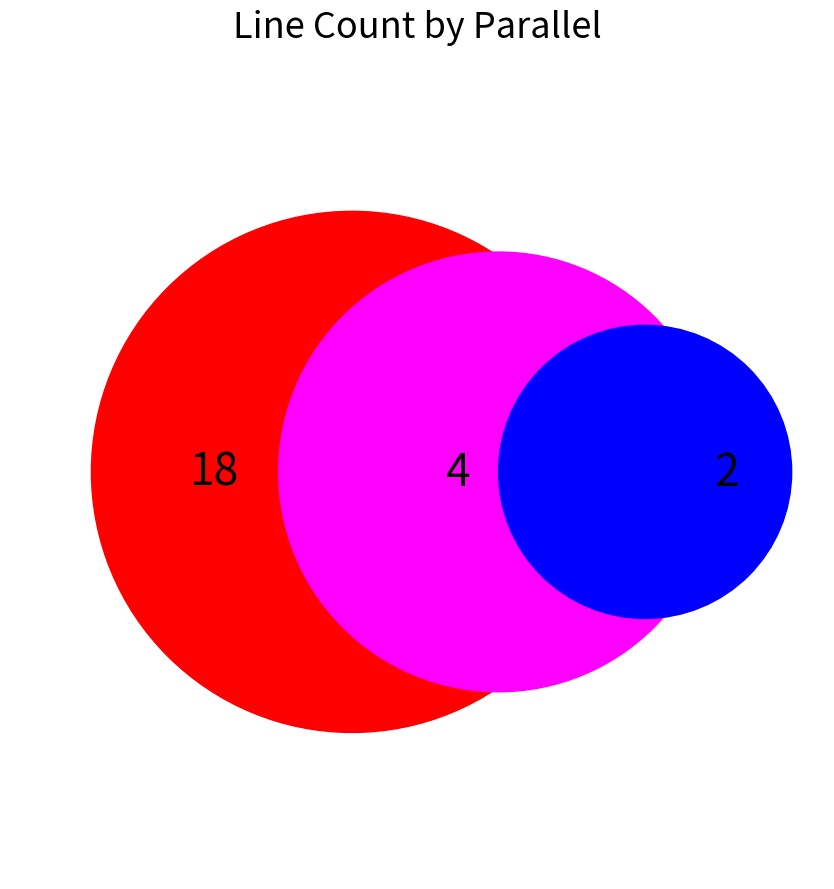

Count the number of slices in the pie.

3